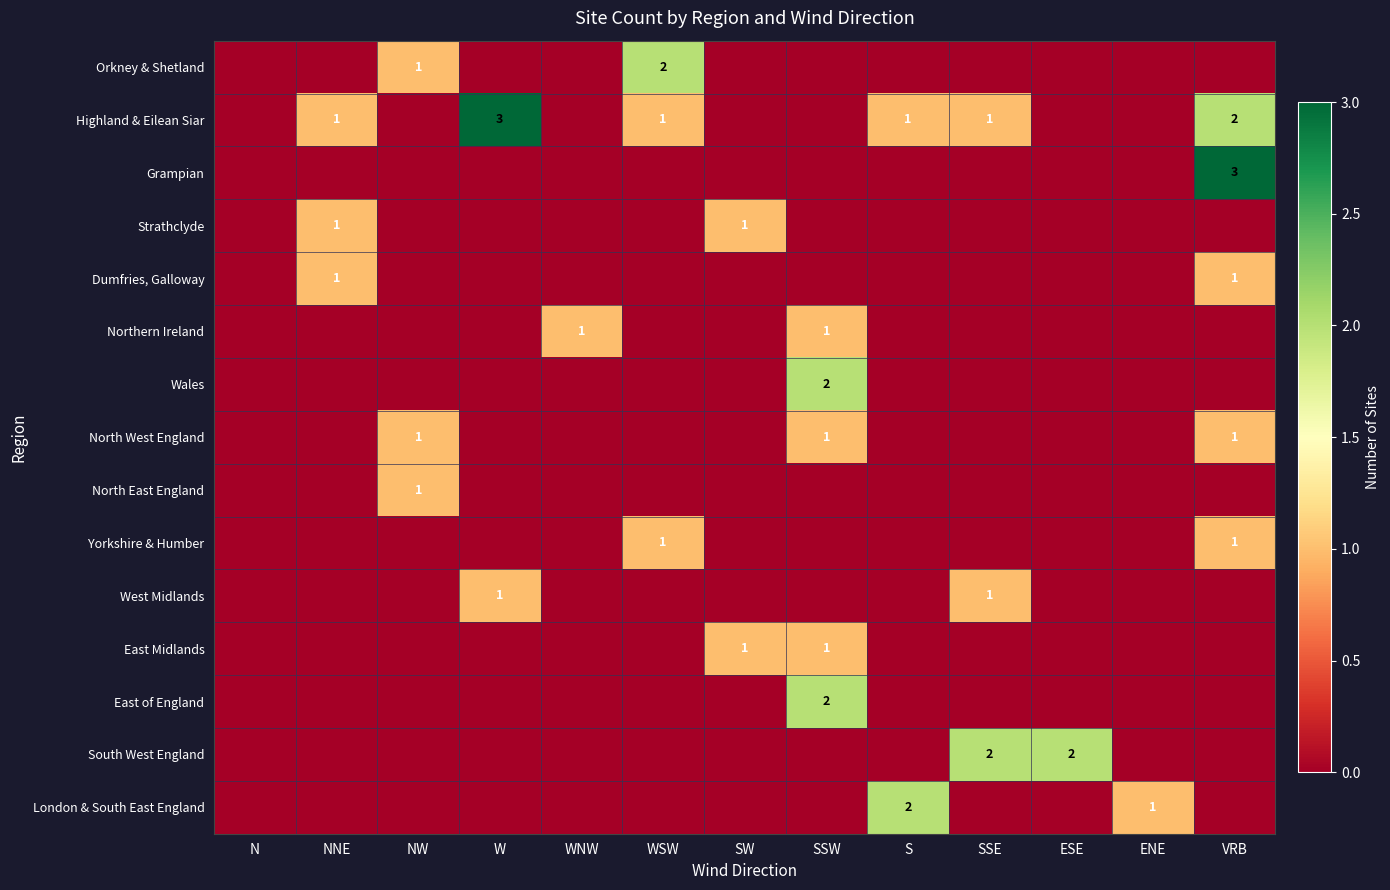

What is the total value across all series at ESE?

2